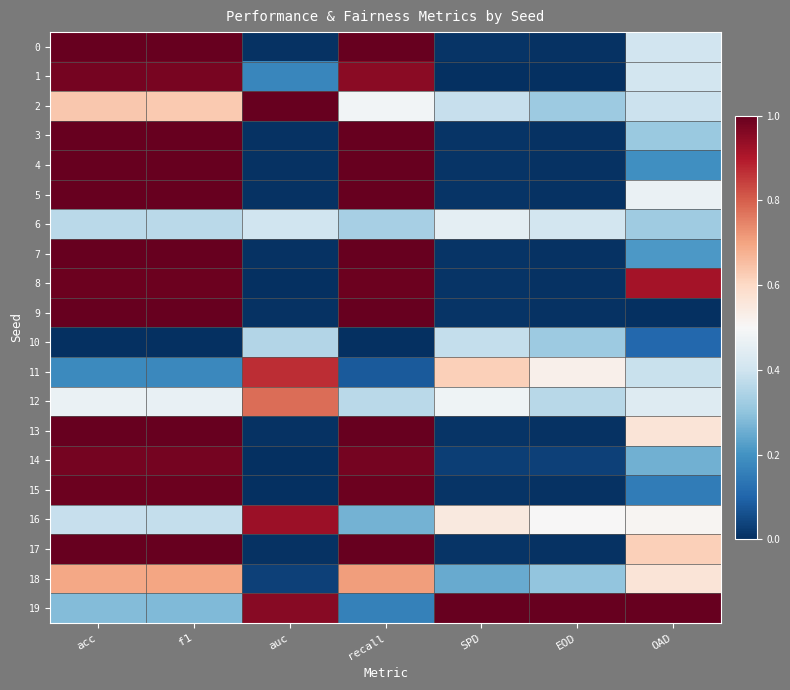

At how many categories does at least one series exceed 0?

7